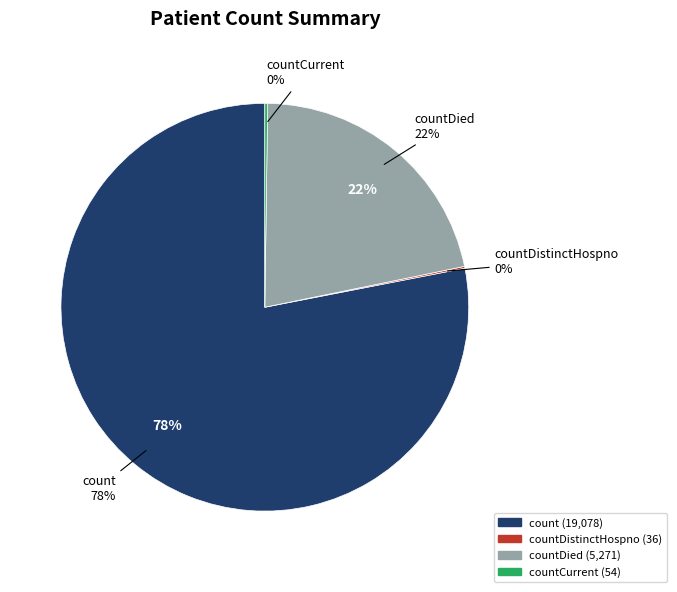

How many segments does this pie chart have?

4